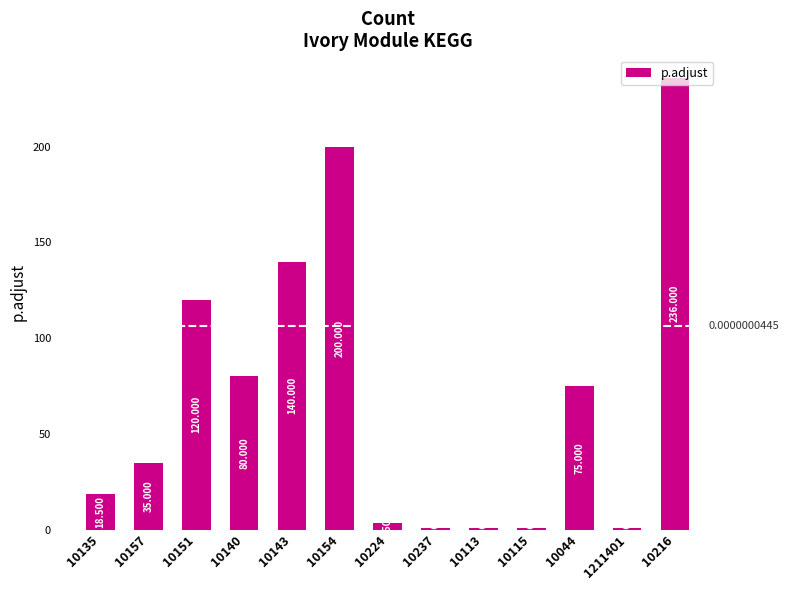

How many values are below 35?

6